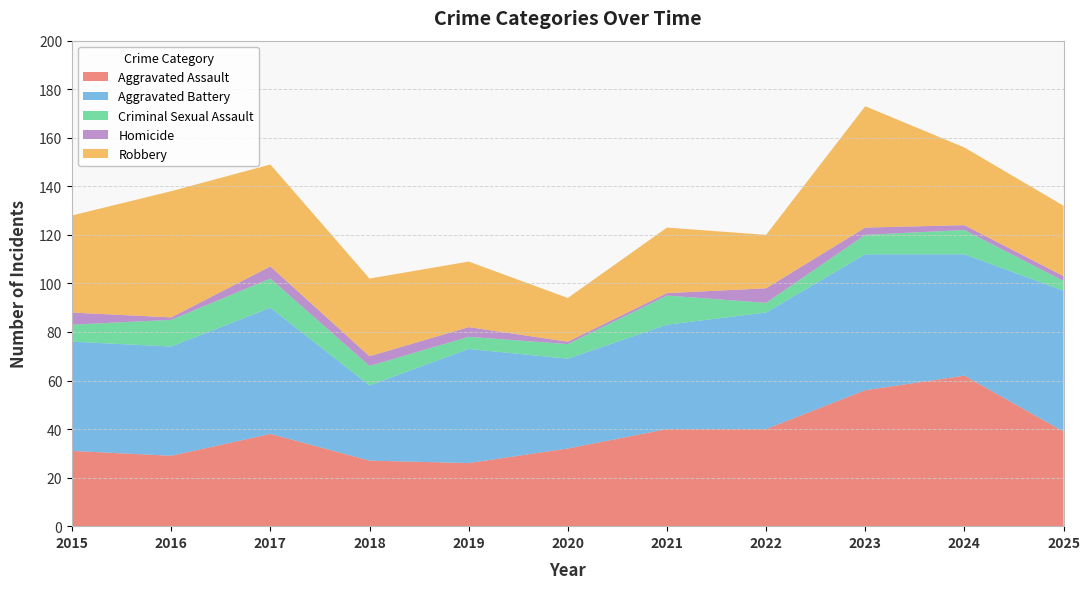

Reading left to right, list all the values displayed in this chart.

Aggravated Assault: 31	29	38	27	26	32	40	40	56	62	39
Aggravated Battery: 45	45	52	31	47	37	43	48	56	50	58
Criminal Sexual Assault: 7	11	12	8	5	6	12	4	8	10	4
Homicide: 5	1	5	4	4	1	1	6	3	2	2
Robbery: 40	52	42	32	27	18	27	22	50	32	29